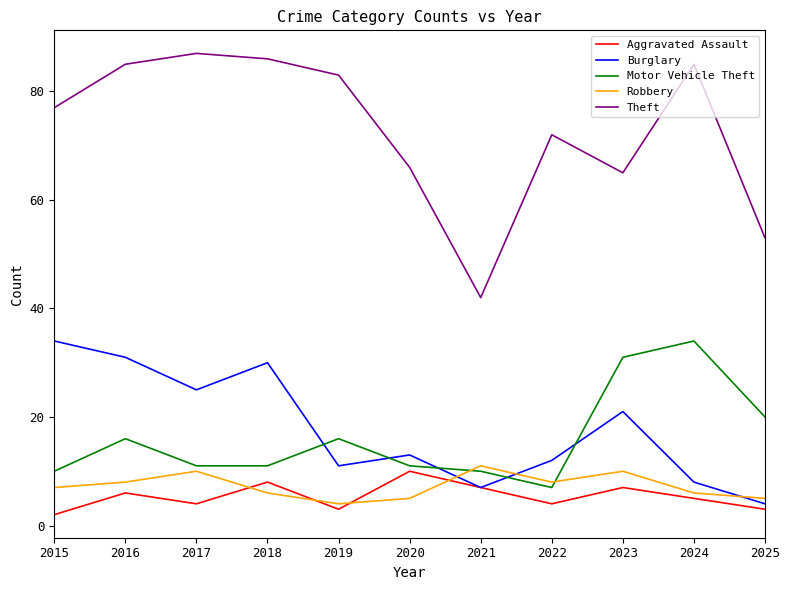

What is the difference between the second highest and minimum values in the Robbery series?

6